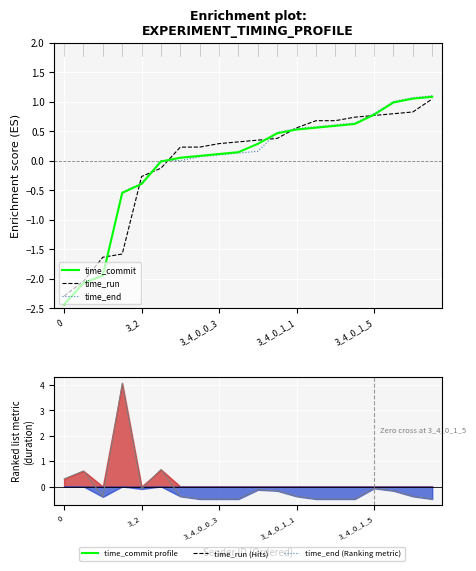

The value of time_end at 3_2 is -0.7. True or false?

False